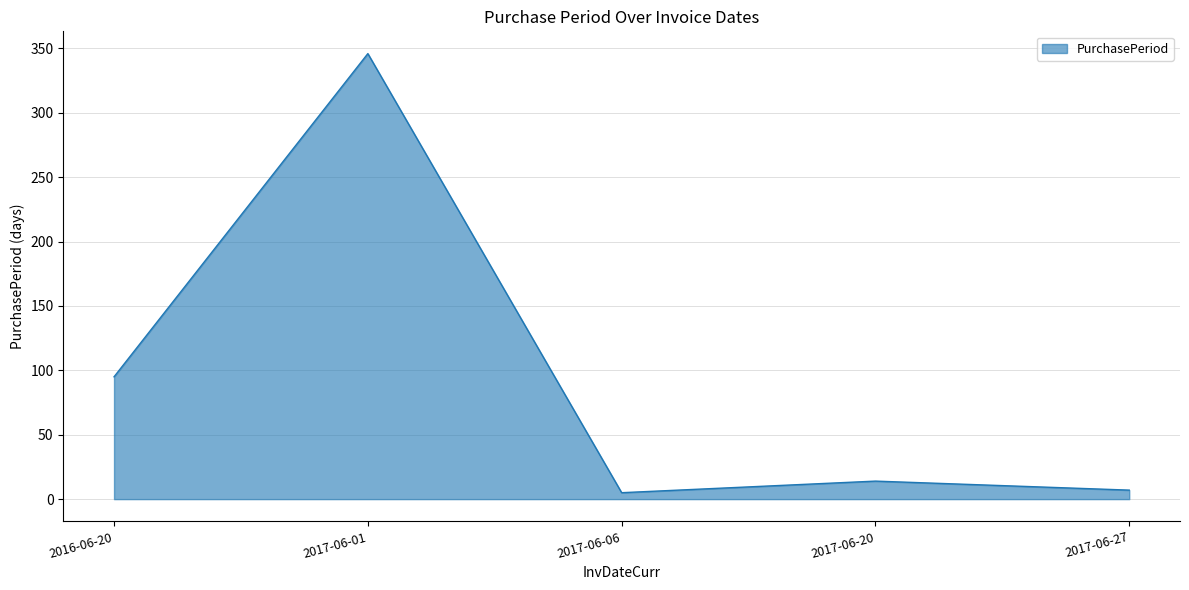

At which category does the data reach its first local valley?

2017-06-06